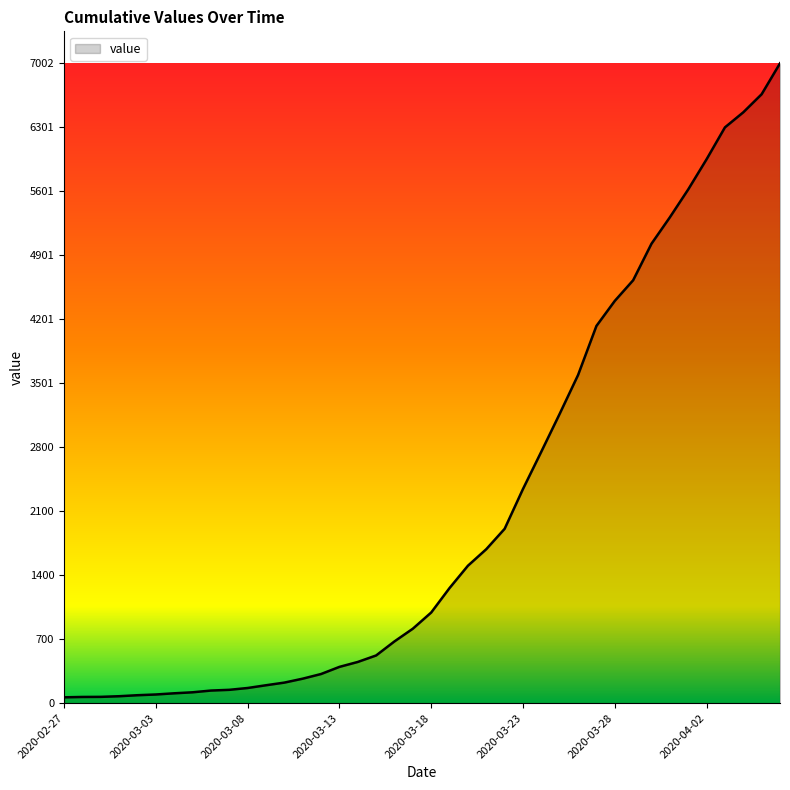

What is the maximum value shown in the chart?

7002